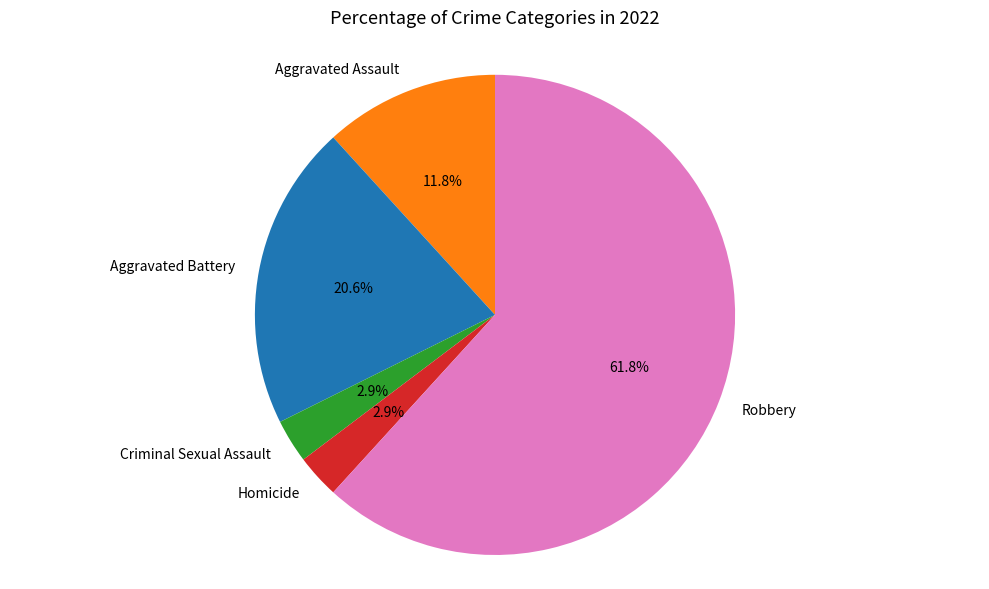

How many slices are in this pie chart?

5